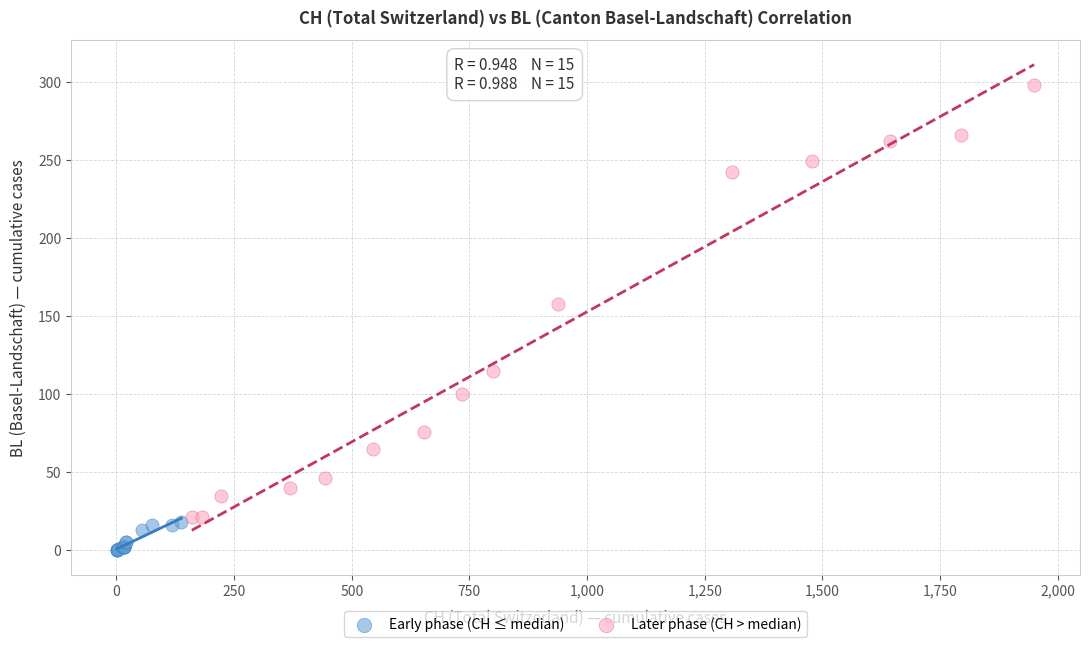

Which series has the largest Y range (max minus min)?

Later phase (CH > median)